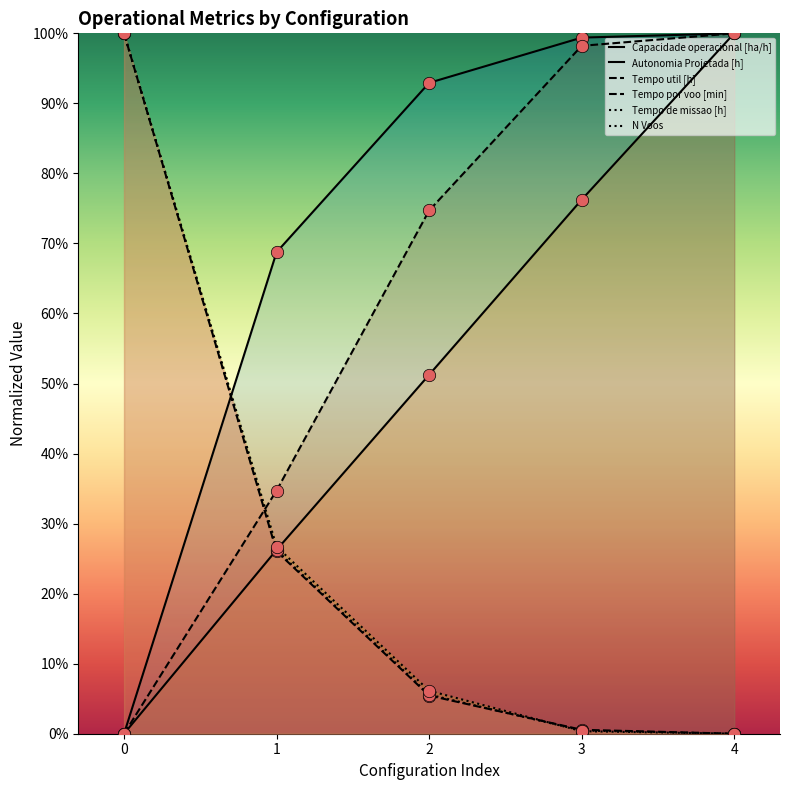

Which series contains the lowest Y value?

Capacidade operacional [ha/h]